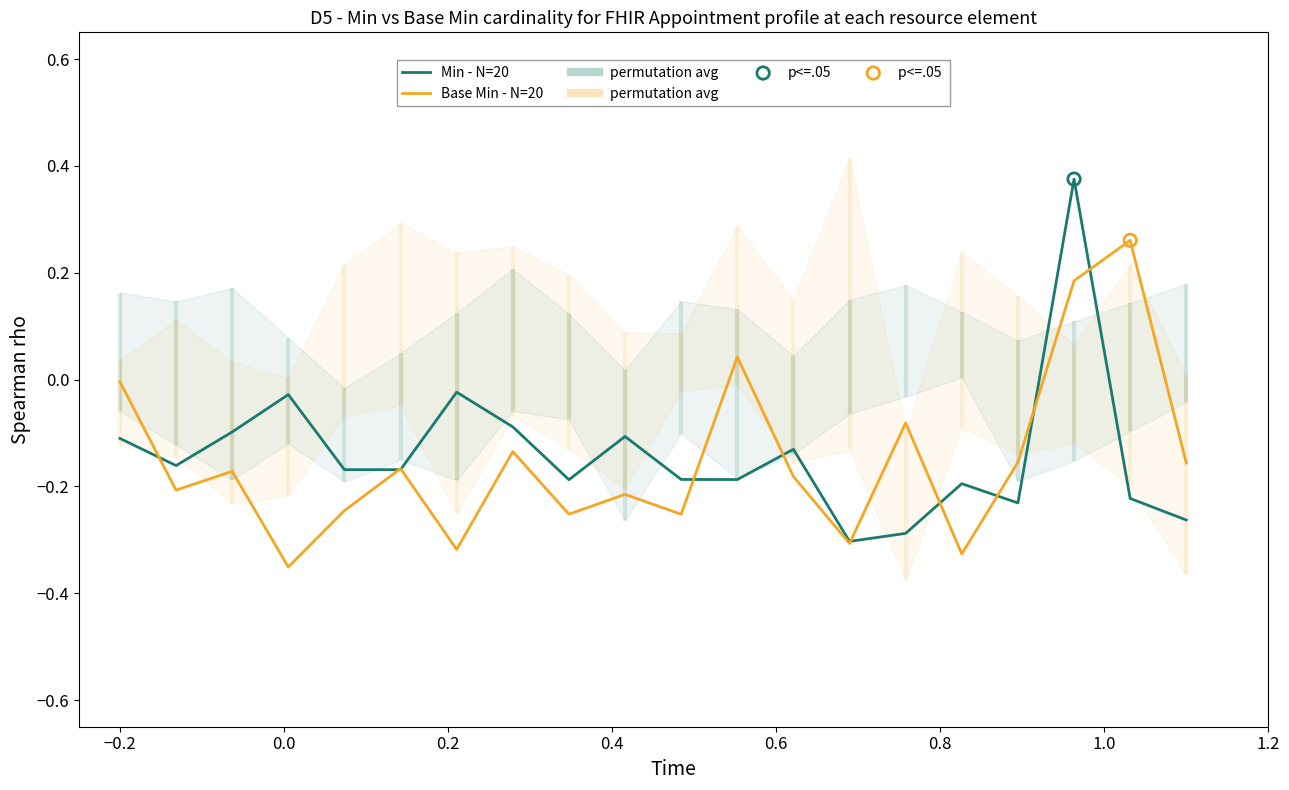

Which series reaches the minimum Y coordinate?

Base Min - N=20